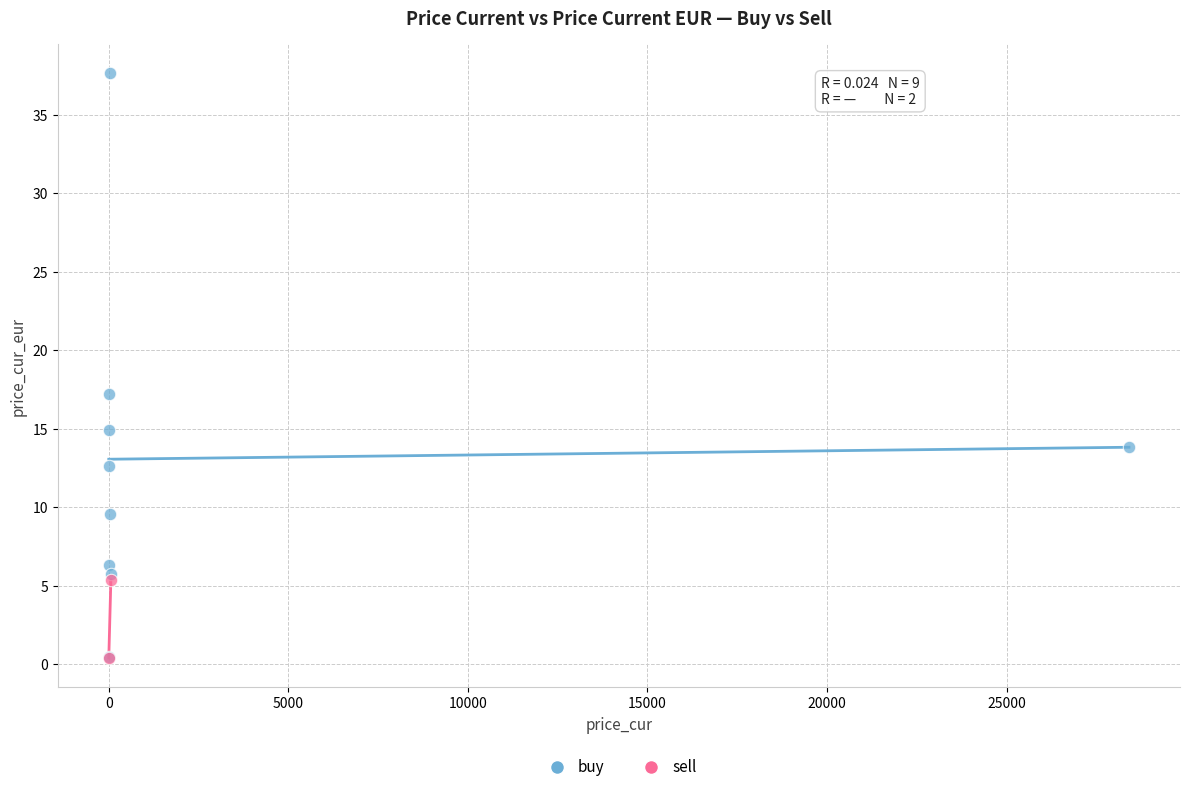

What are all the series names shown in the legend?

buy, sell